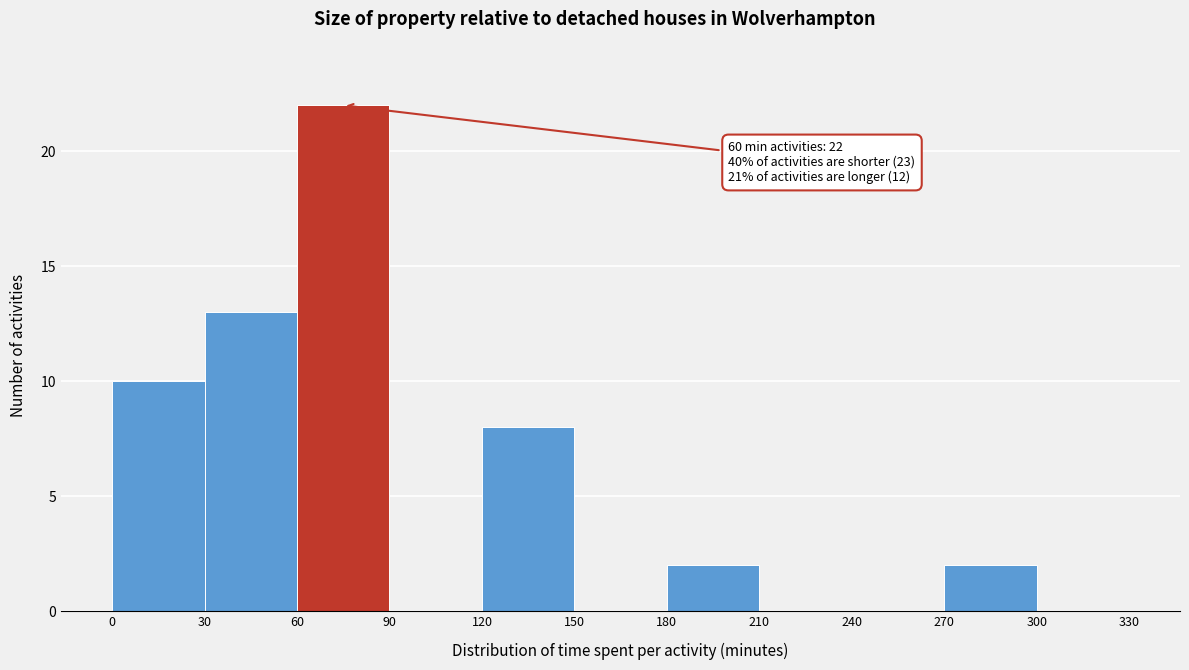

Over which range of the x-axis is the bar tallest?

60 to 90